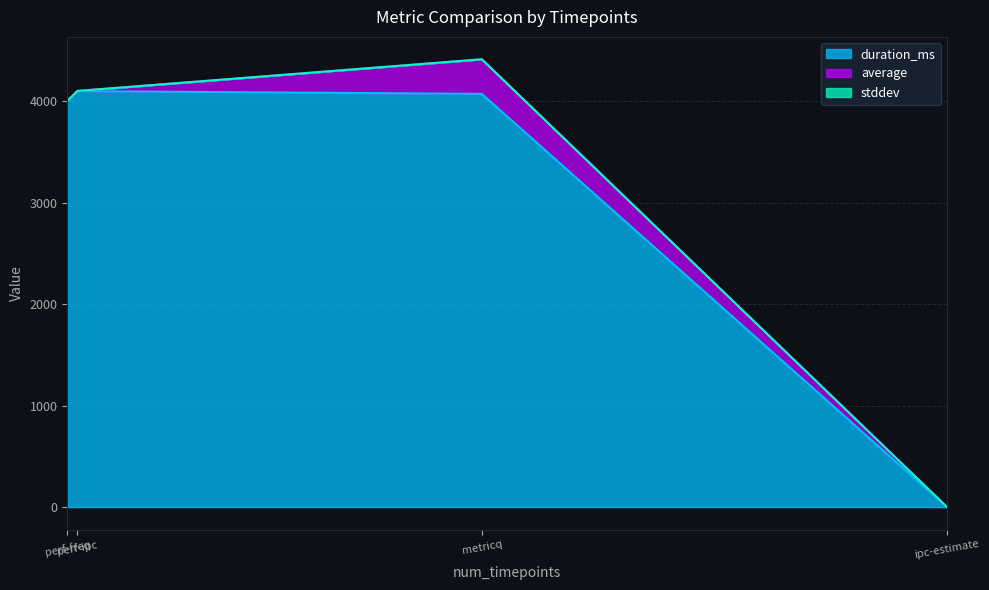

The value of duration_ms at perf-freq is 4002.0. True or false?

True